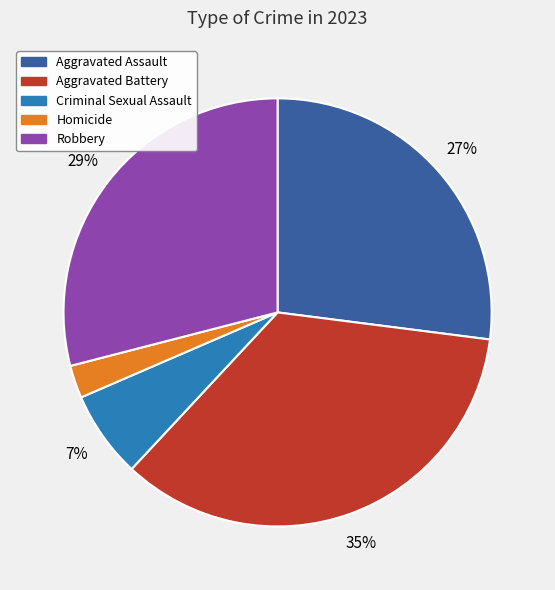

What percentage is the Aggravated Battery slice, to the nearest percent?

35%